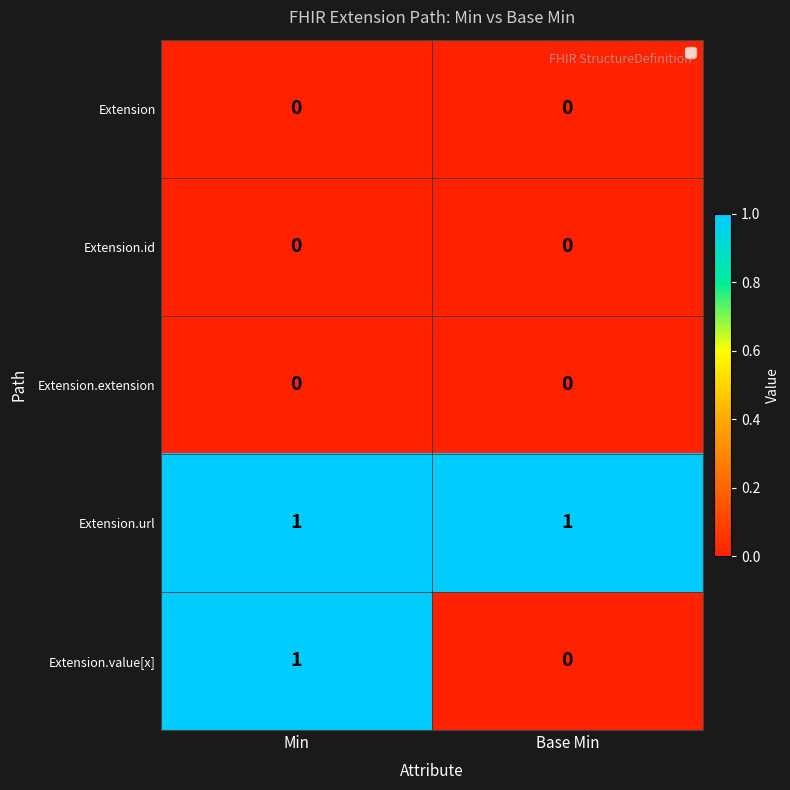

Reading left to right, extract all data points from this chart.

Extension: 0	0
Extension.id: 0	0
Extension.extension: 0	0
Extension.url: 1	1
Extension.value[x]: 1	0